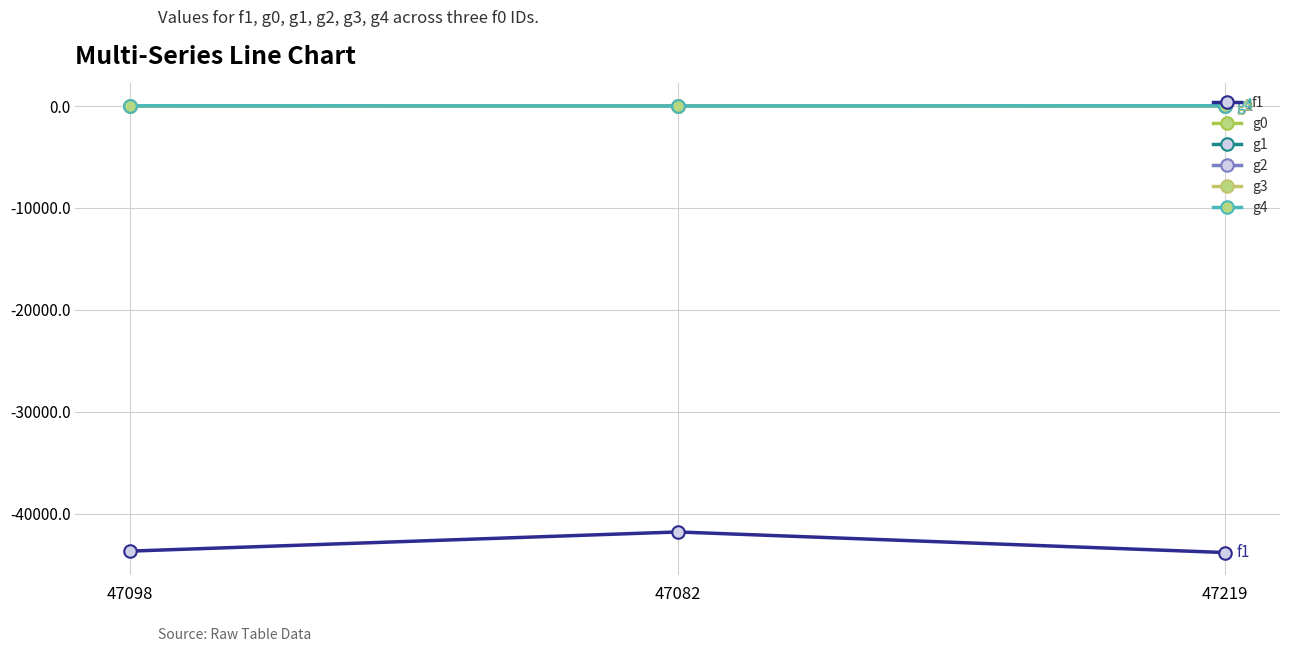

What is the smallest value displayed?

-43821.0